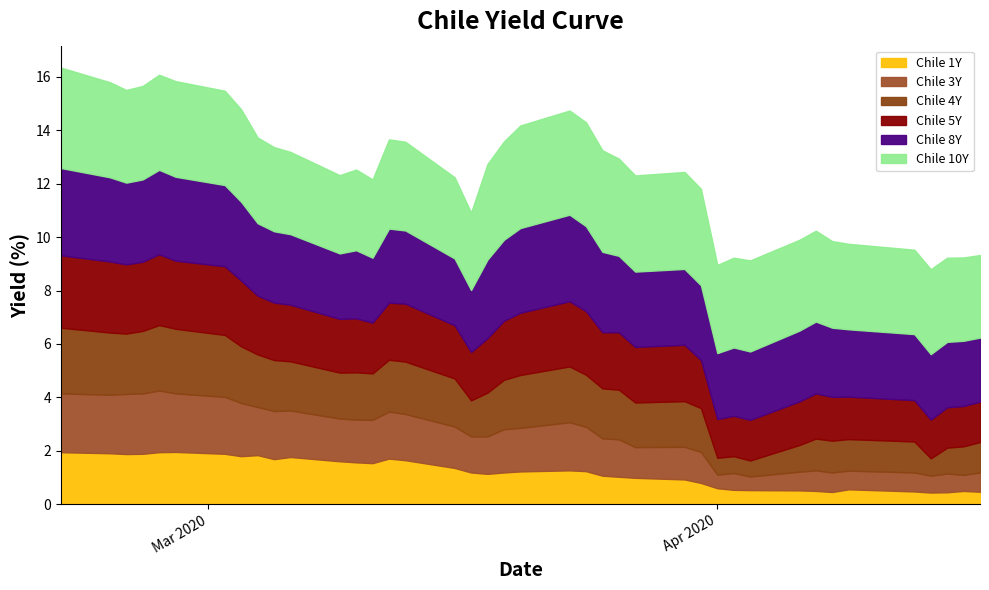

What are all the series names shown in the legend?

Chile 1Y, Chile 3Y, Chile 4Y, Chile 5Y, Chile 8Y, Chile 10Y